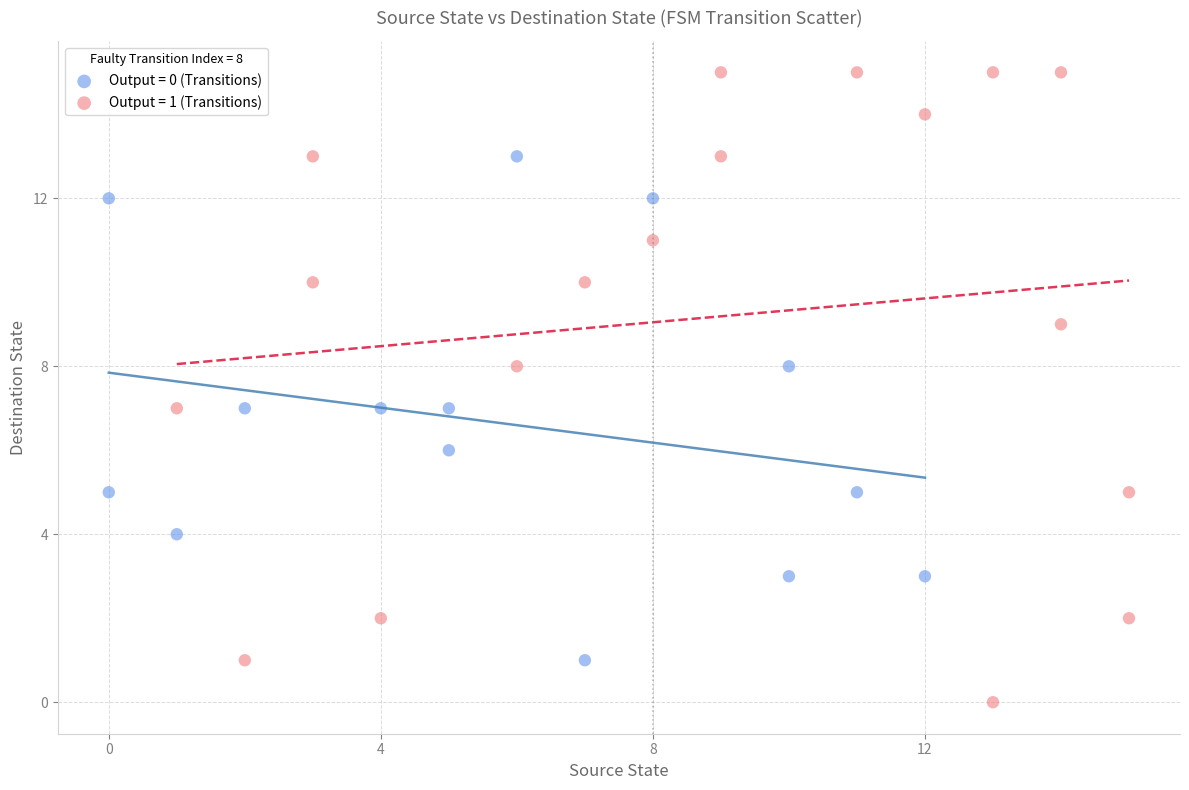

What are all the series names shown in the legend?

Output = 0 (Transitions), Output = 1 (Transitions)